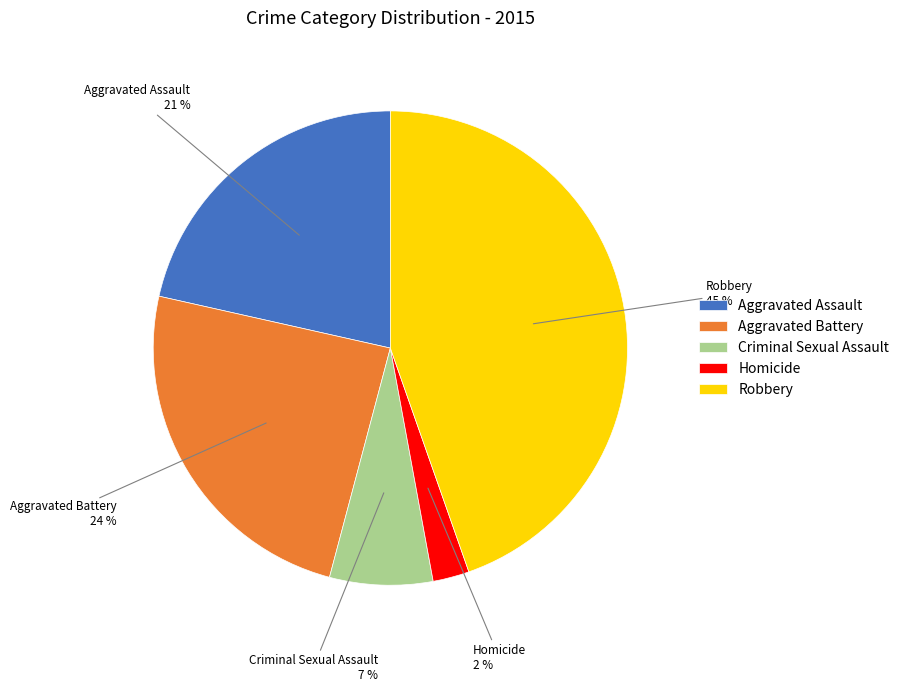

Is the sum of Aggravated Assault and Robbery greater than half?

Yes